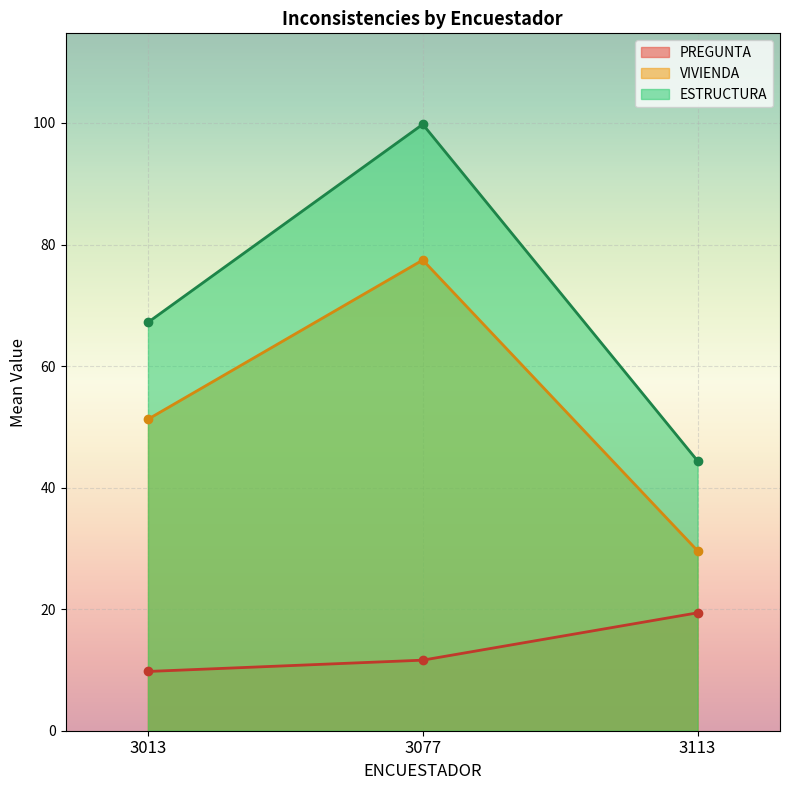

Rank the series by their maximum value, from highest to lowest.

ESTRUCTURA, VIVIENDA, PREGUNTA